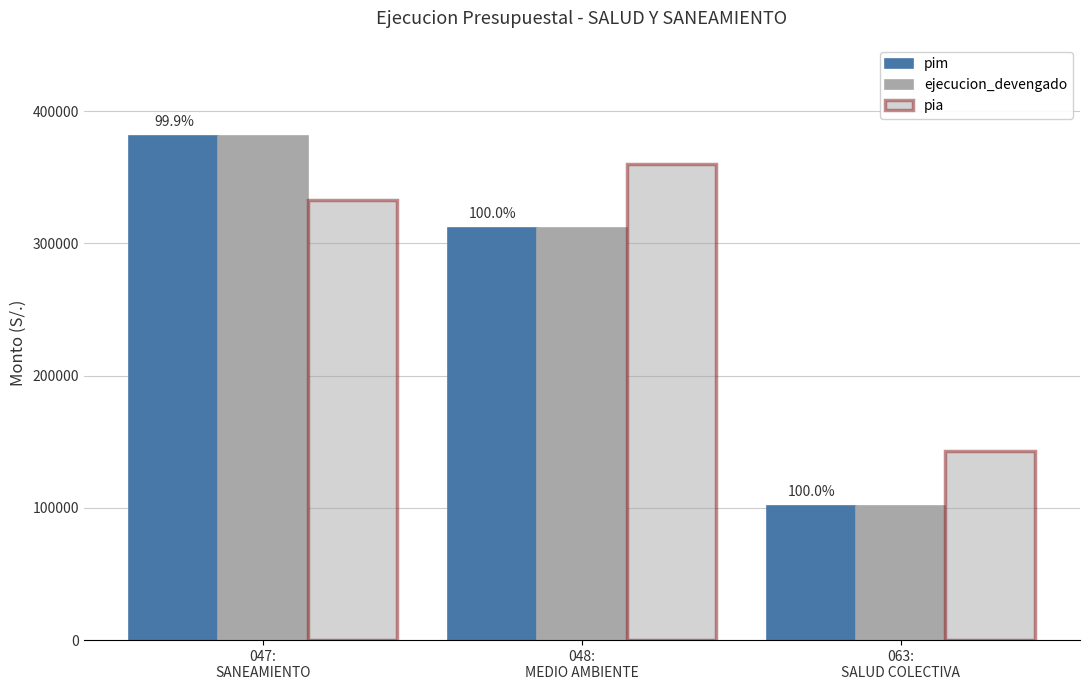

What is the difference between the maximum and minimum values in the ejecucion_devengado series?

279267